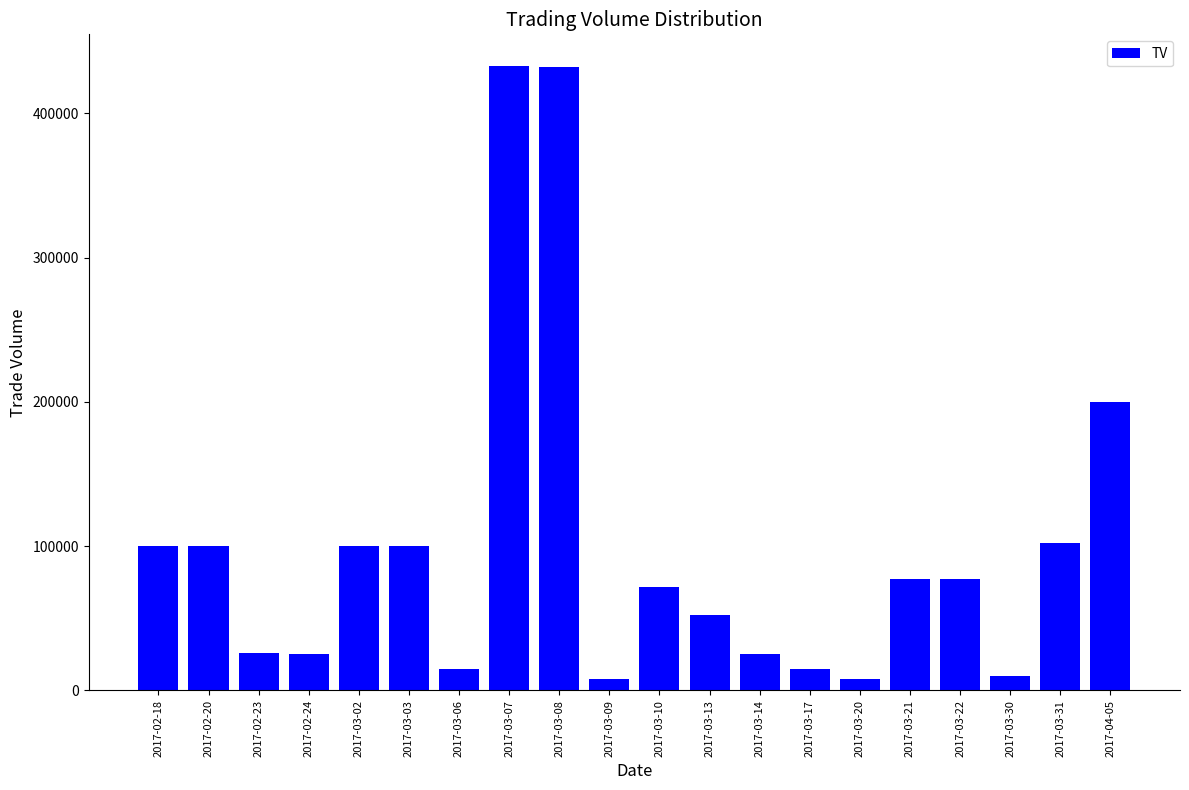

What is the change in value from 2017-03-09 to 2017-03-14?

+17000